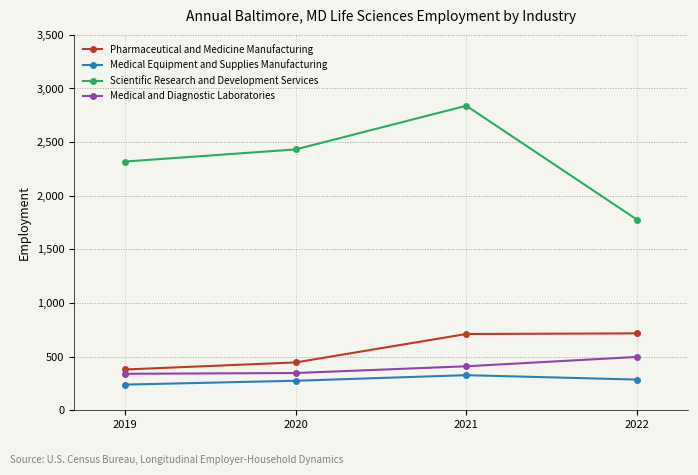

What is the sum of the Medical Equipment and Supplies Manufacturing values at 2022 and 2019?

525